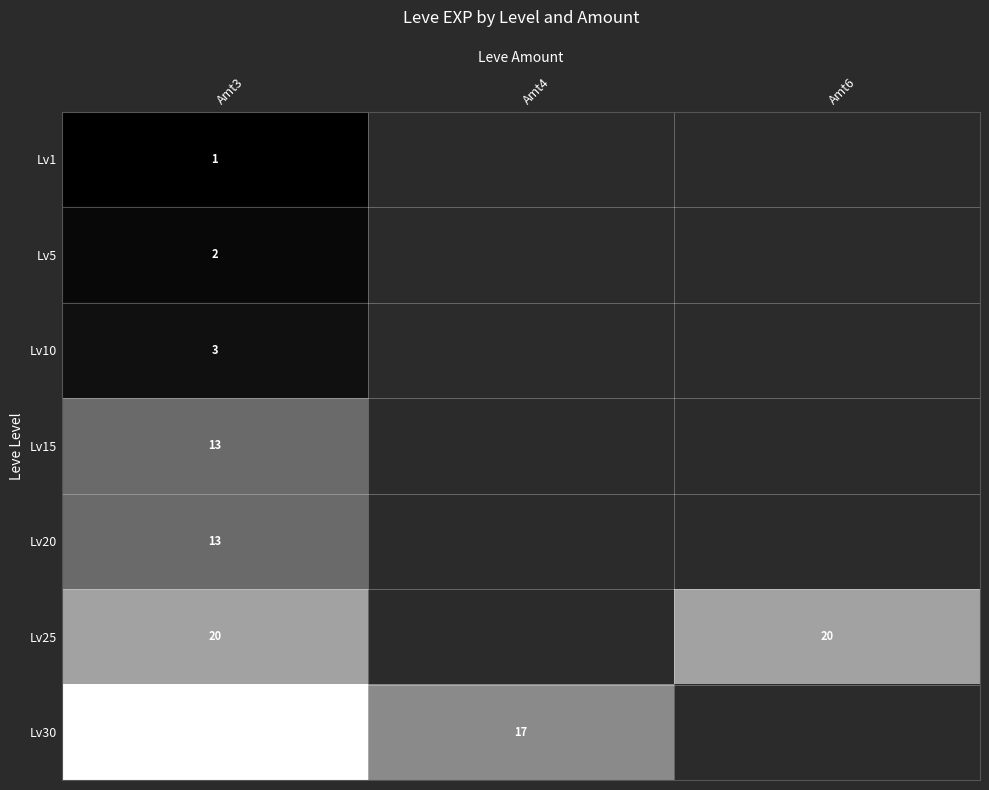

What is the total value across all series at Amt3?

88